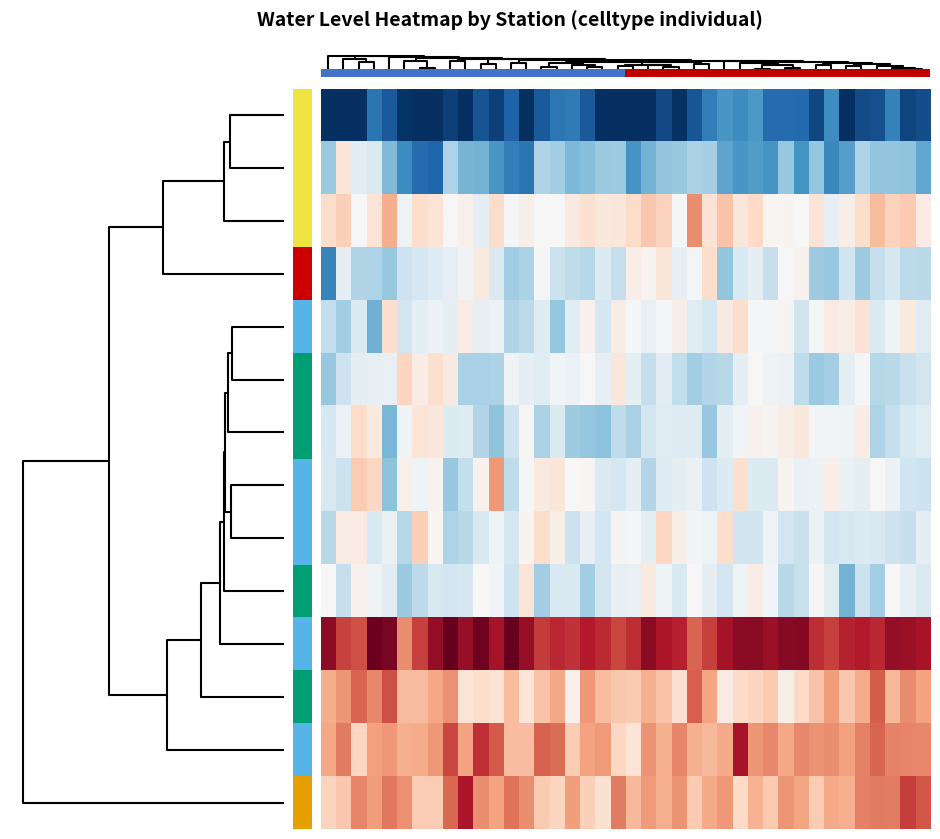

How many distinct data groups are displayed?

14